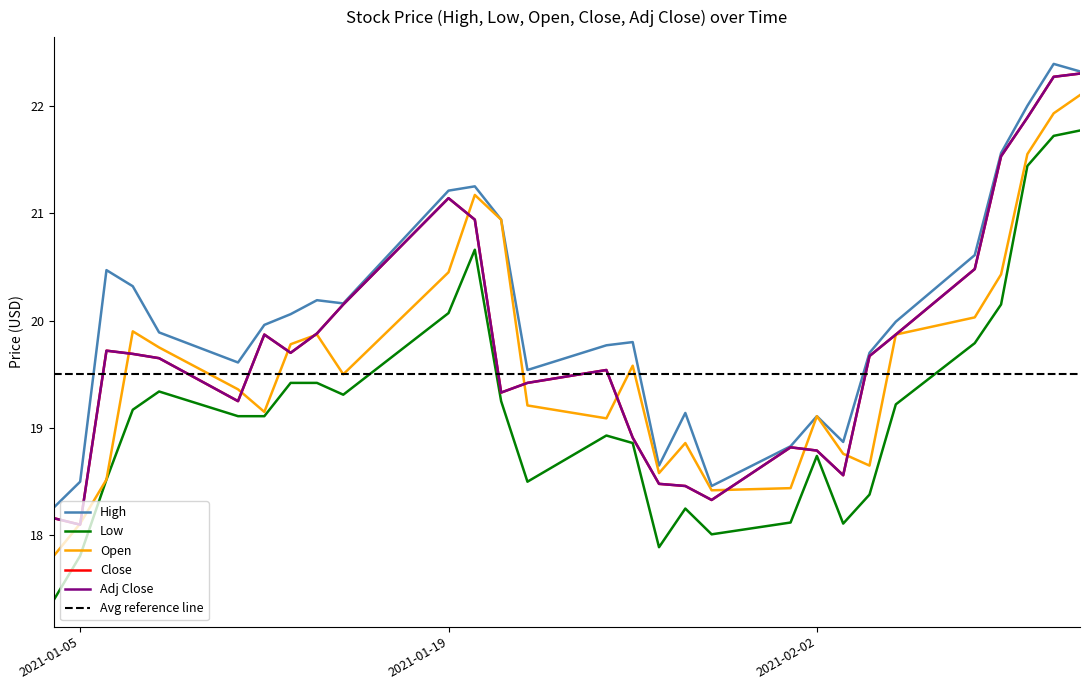

At which category is the sum across all series the highest?

2021-02-12